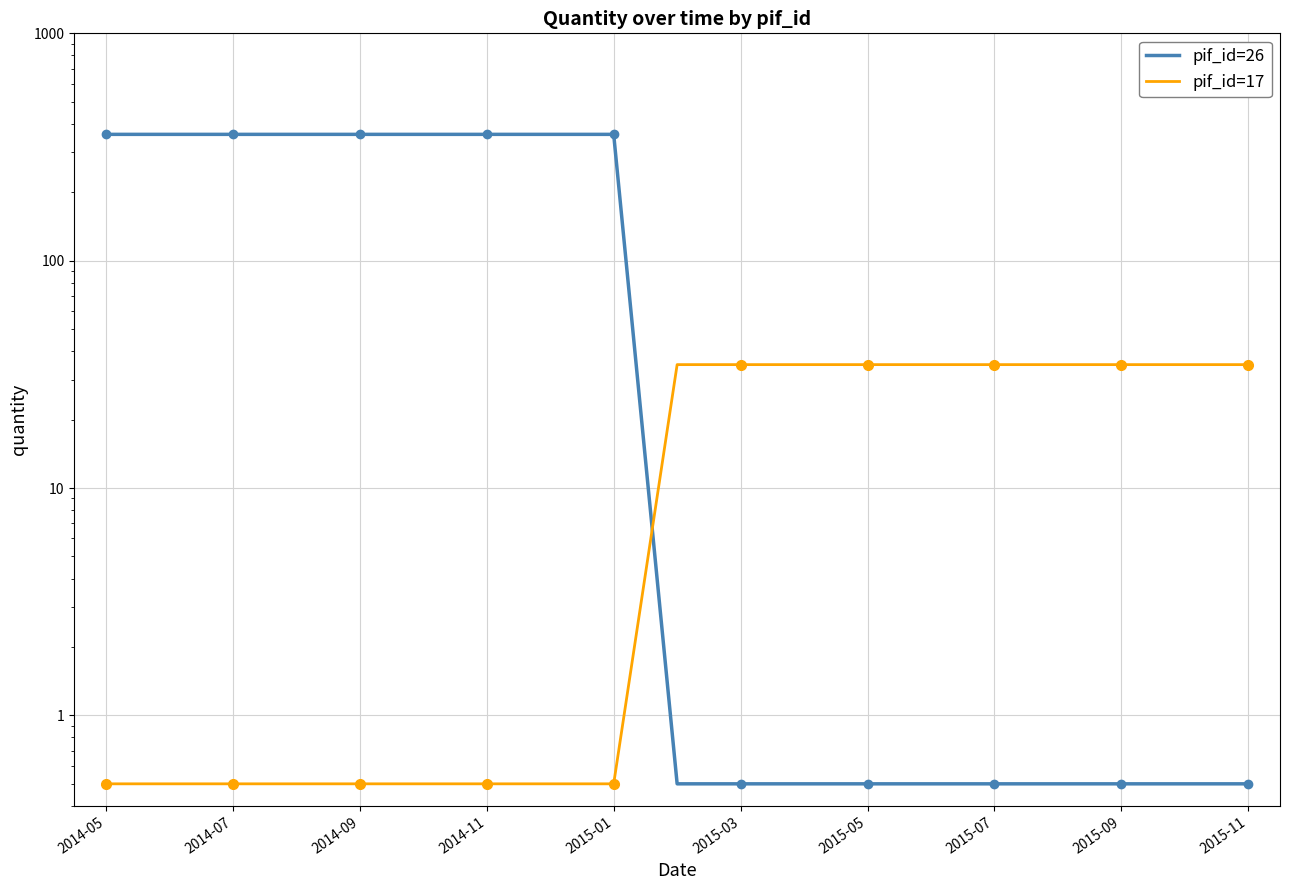

What is the label of the 16th point from the right?

2014-11